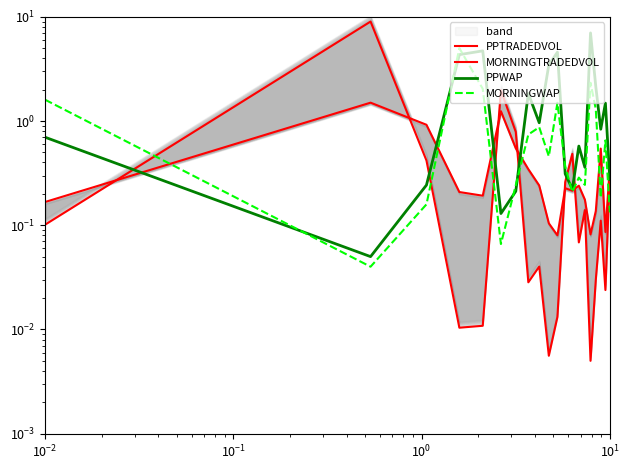

Reading left to right, extract all data points from this chart.

PPTRADEDVOL: 0.1	9.0	0.4	0.0	0.0	2.0	0.8	0.0	0.0	0.0	0.0	0.3	0.5	0.1	0.1	0.0	0.0	0.1	0.0	0.3
MORNINGTRADEDVOL: 0.2	1.5	0.9	0.2	0.2	1.2	0.5	0.3	0.2	0.1	0.1	0.2	0.2	0.2	0.2	0.1	0.1	0.5	0.1	0.4
PPWAP: 0.7	0.0	0.2	4.3	4.7	0.1	0.2	1.8	1.0	3.5	4.6	0.3	0.2	0.6	0.4	7.0	2.1	0.8	1.5	0.3
MORNINGWAP: 1.6	0.0	0.2	5.0	2.0	0.1	0.2	0.7	0.9	0.5	1.5	0.4	0.2	0.3	0.2	2.3	1.3	0.2	0.7	0.1